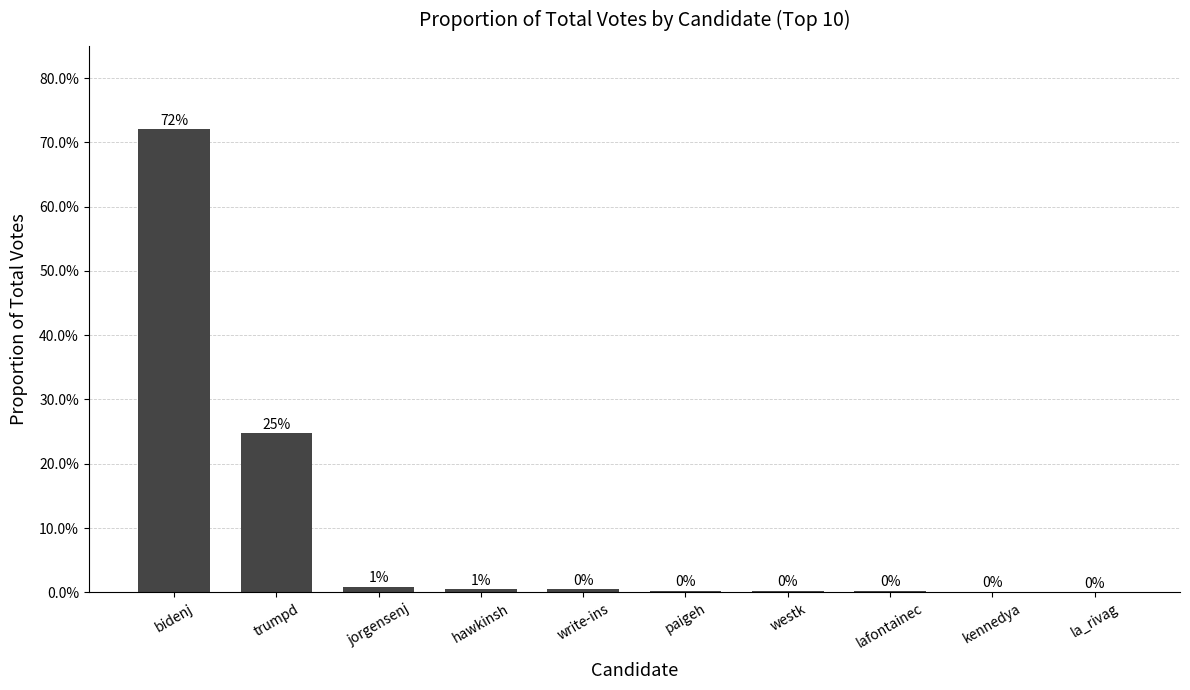

What is the difference between the maximum and minimum values?

0.7